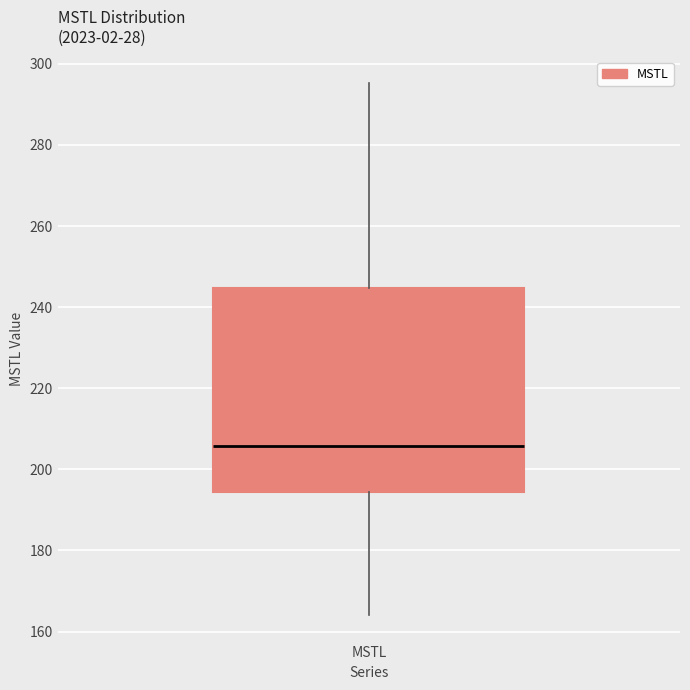

Where does the lower whisker of the box for MSTL end on the y-axis? The values are not printed on the chart, so give them approximately, as read against the axis.

164